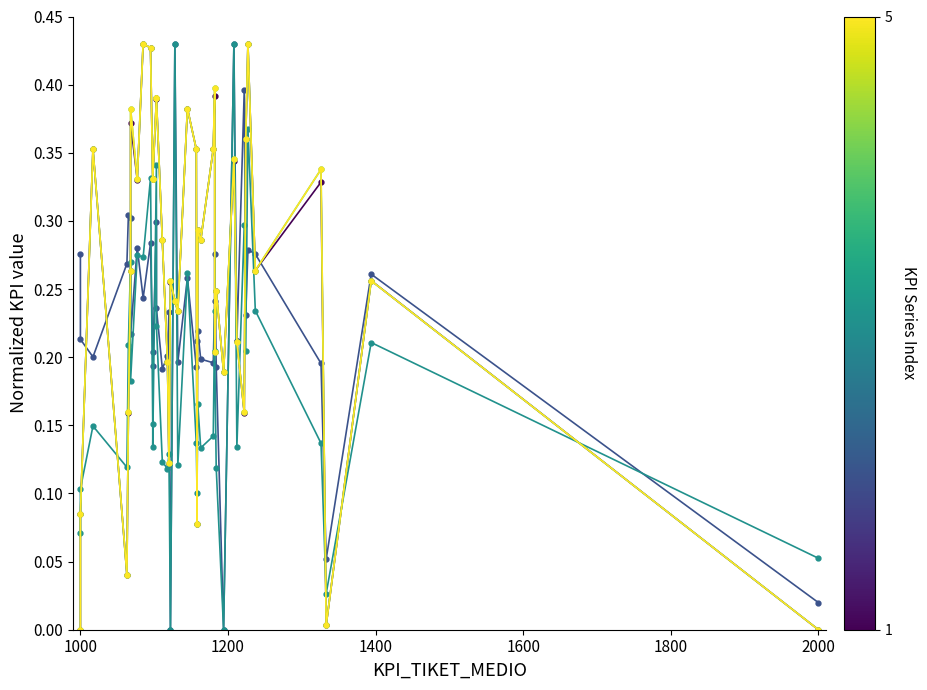

Does the chart have visible grid lines?

No